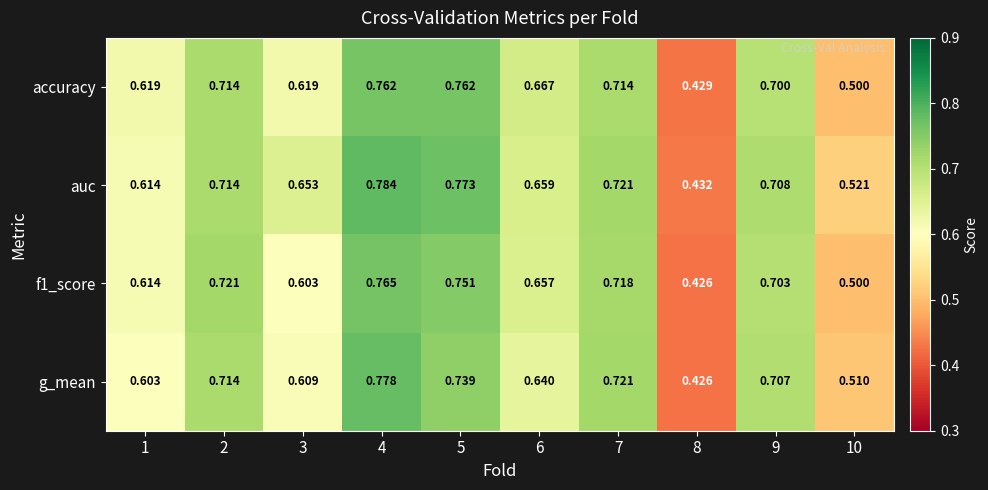

Is the value of auc at 4 greater than the value of f1_score at 9?

Yes